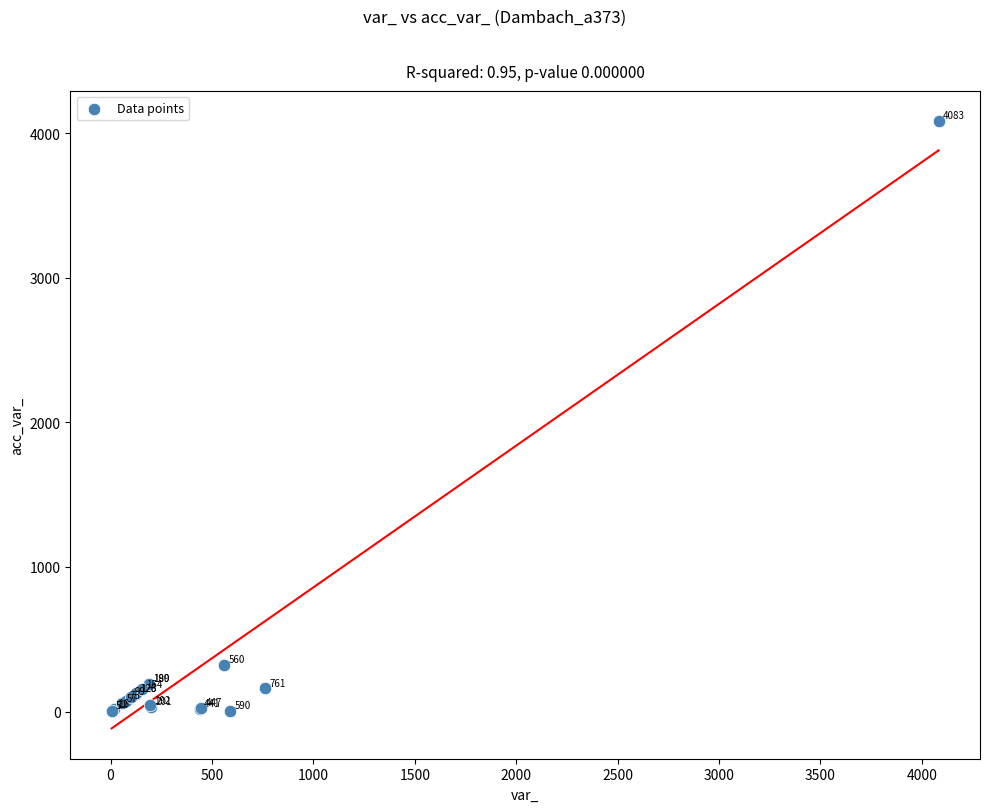

What Y value in the scatter plot is closest to 2043?

321